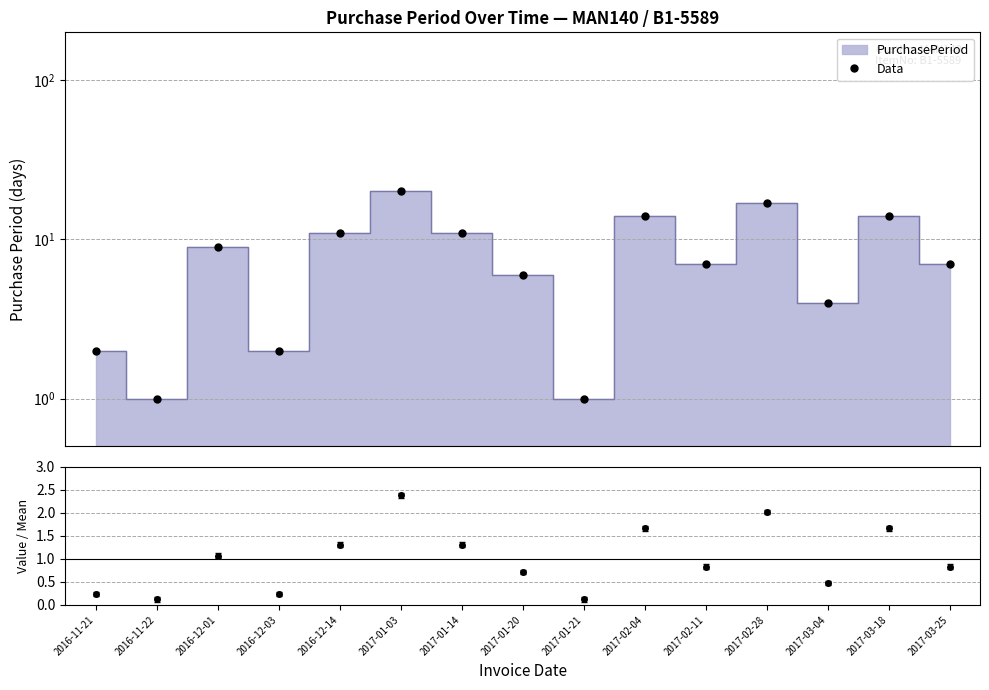

Is it true that the value at 2017-01-03 is 20?

True